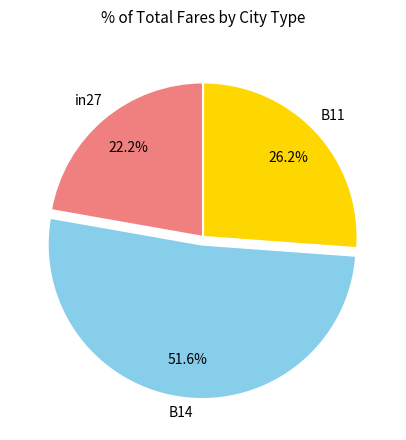

To the nearest percent, what is the average slice percentage?

33%